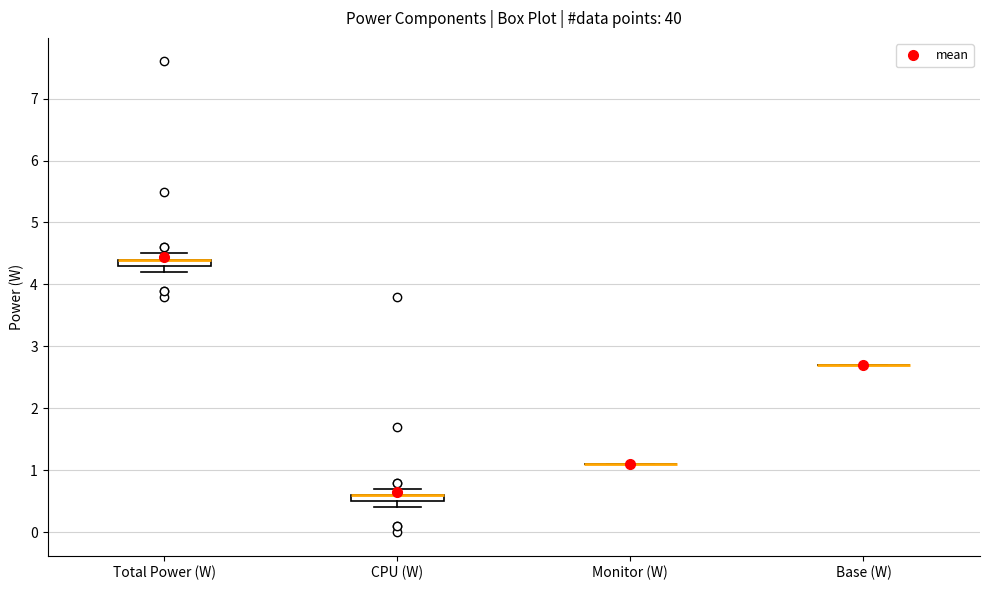

Where is the lower edge of the box for Total Power (W) on the y-axis? The values are not printed on the chart, so give them approximately, as read against the axis.

4.3